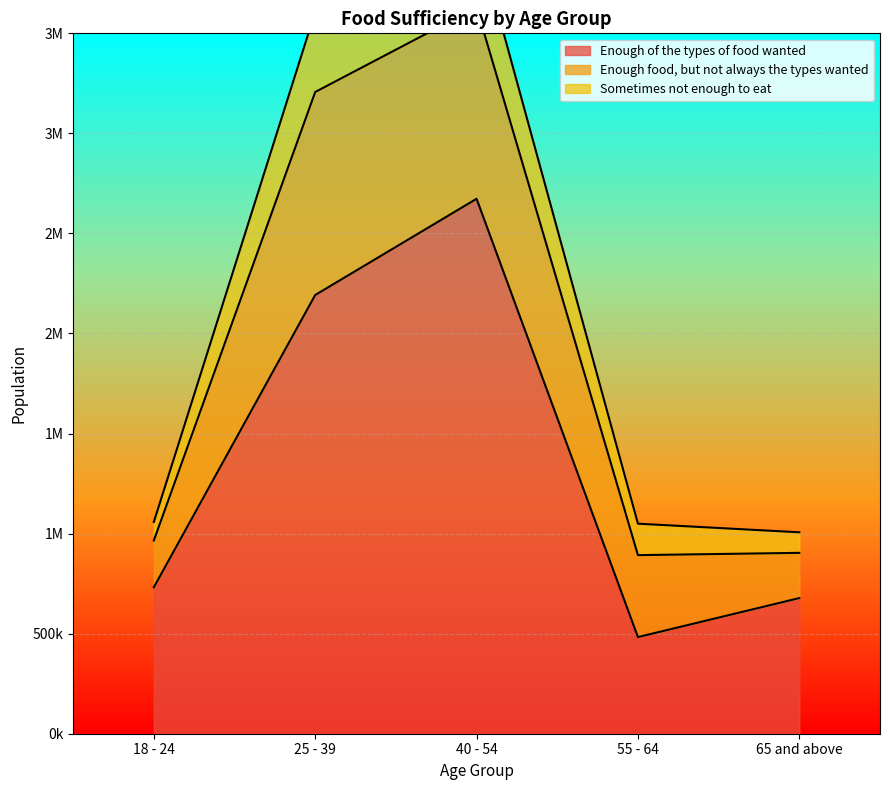

What position from the left is 55 - 64?

4